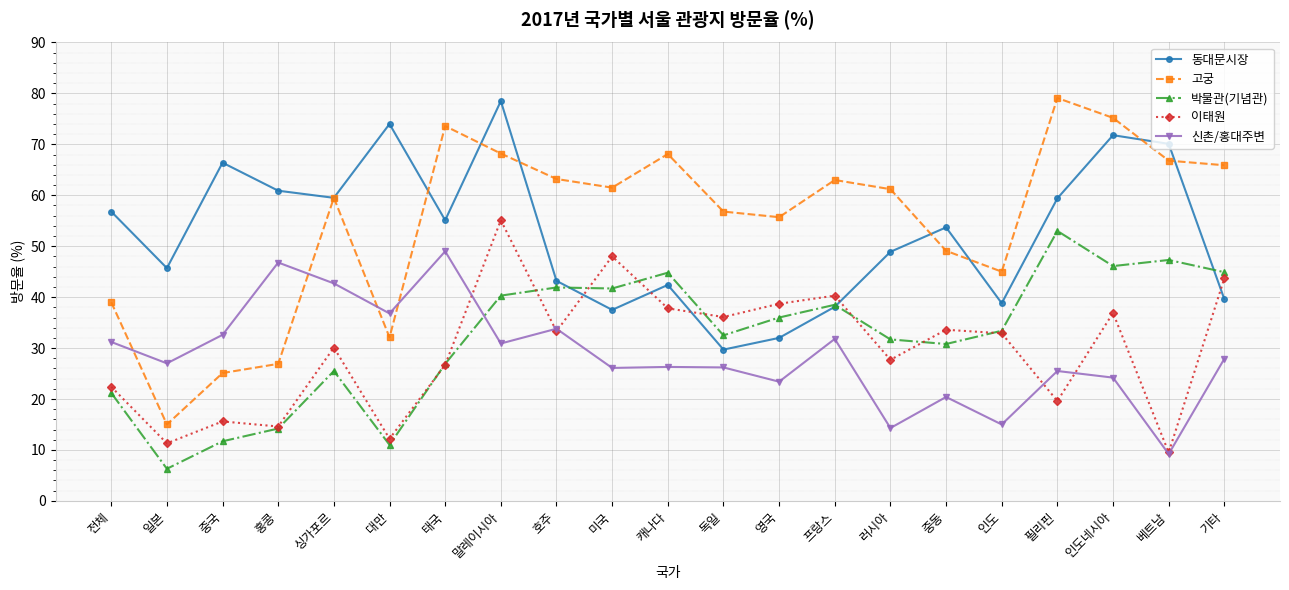

What is the label of the 4th point from the left?

홍콩